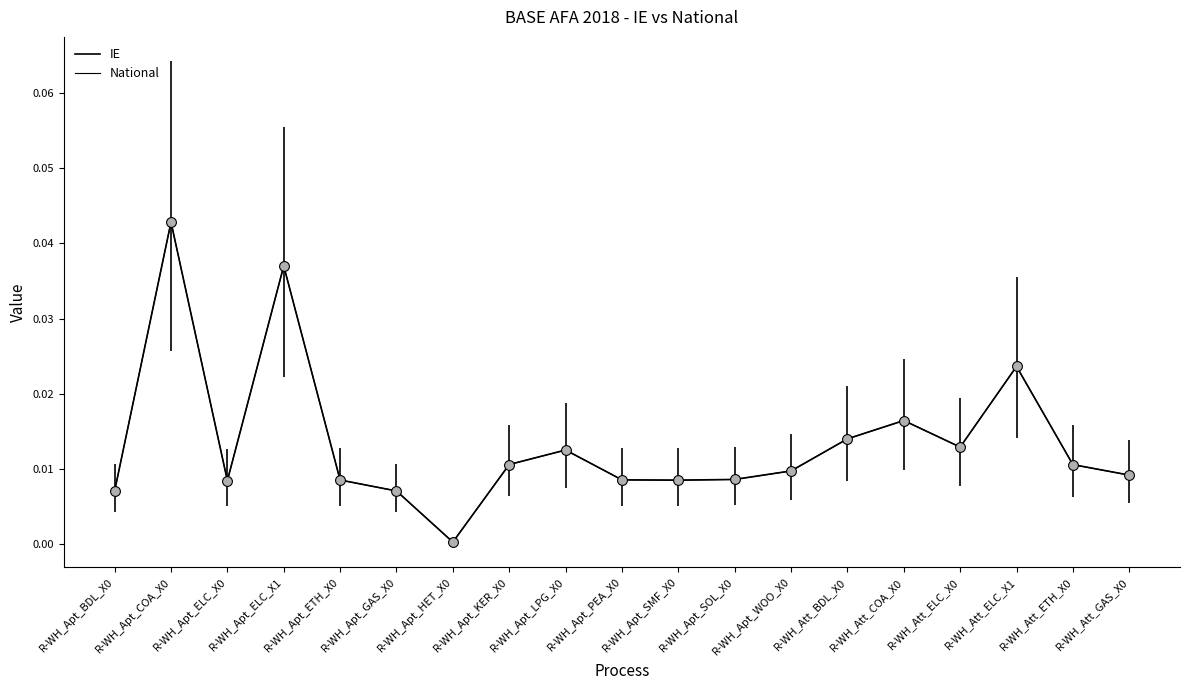

Is this an area chart (filled region under the line)?

No